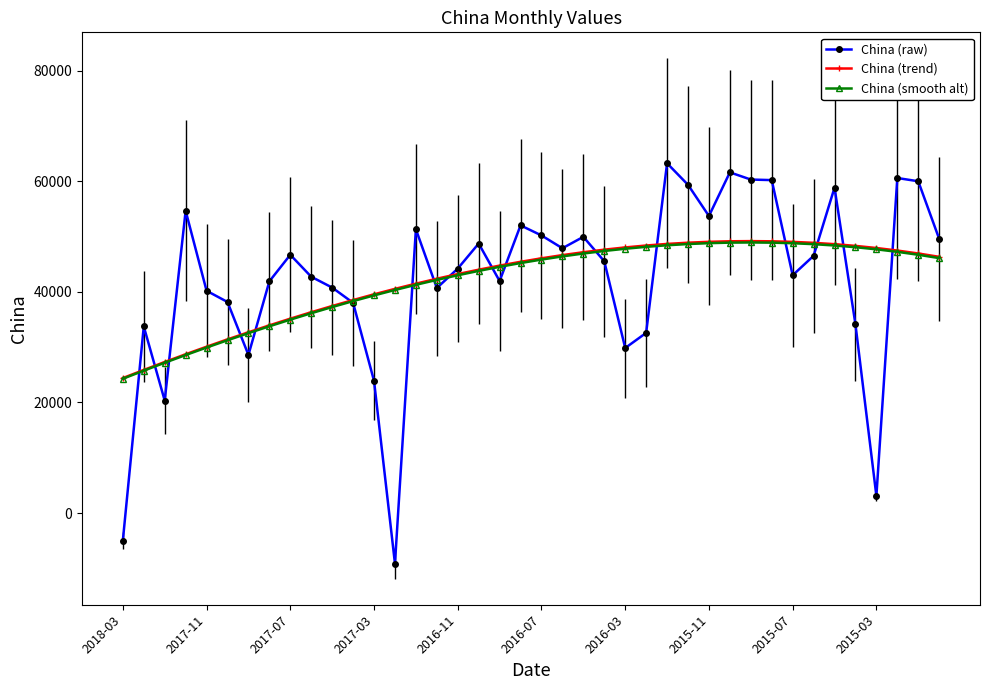

At how many categories does at least one series exceed 16822?

40